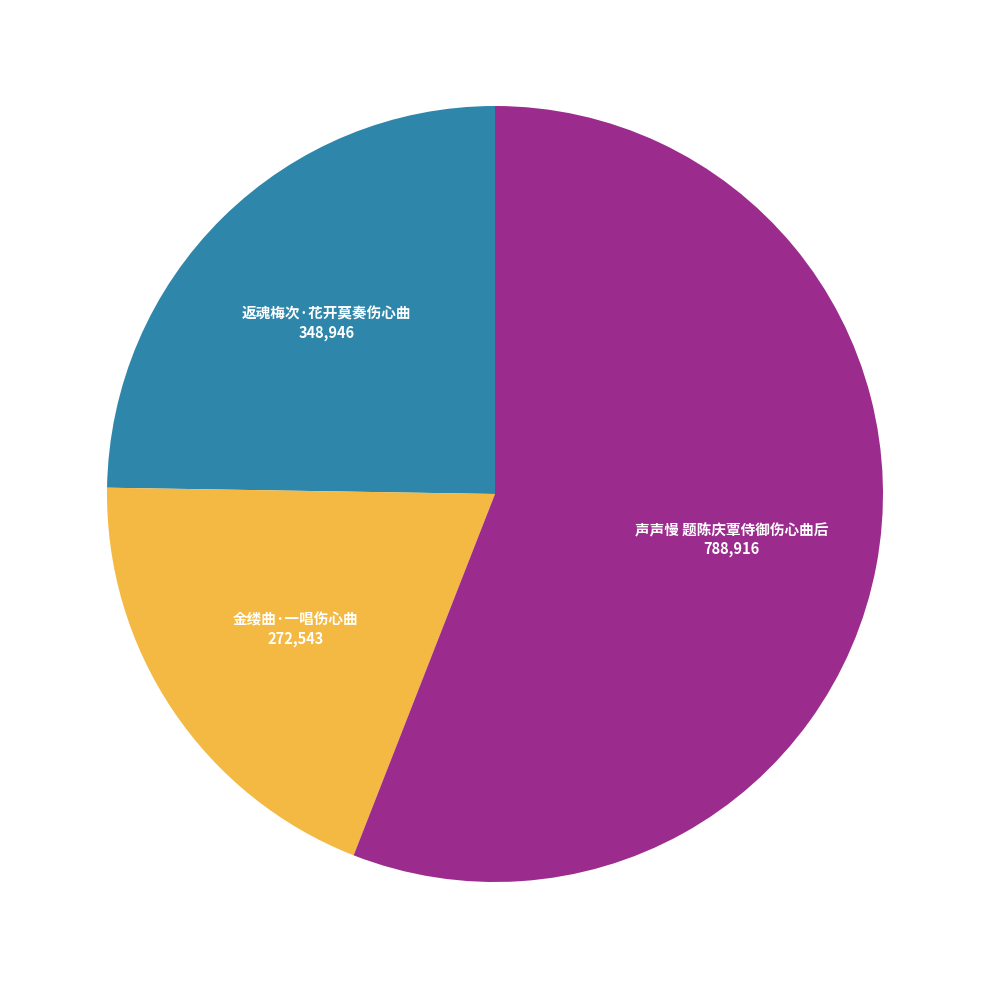

Does any single category account for the majority?

Yes